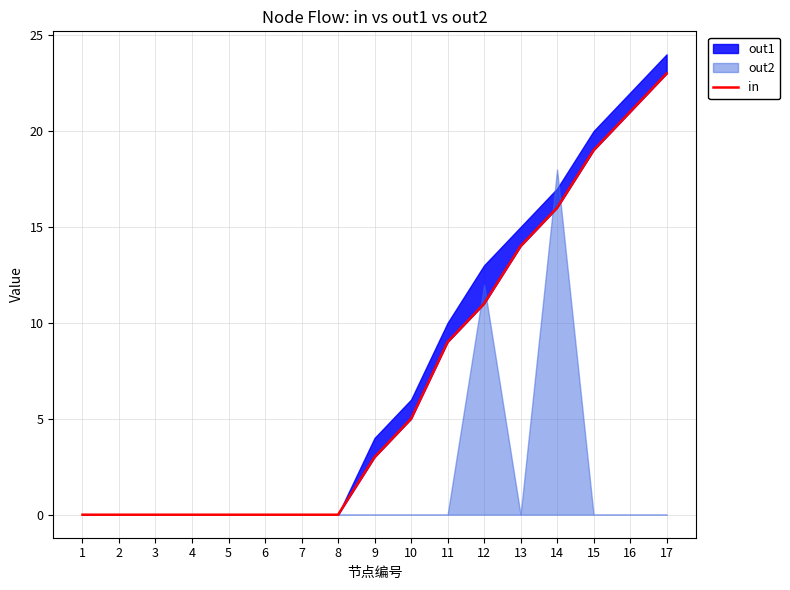

Between 2 and 10, which is larger?

10